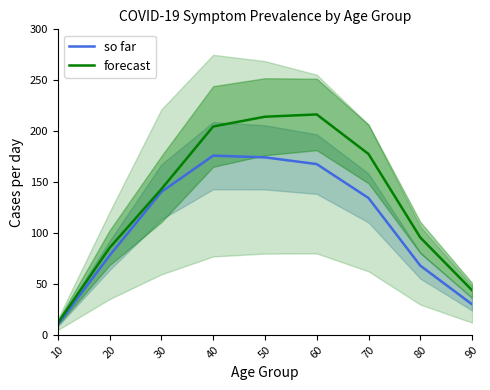

True or false: so far and forecast intersect in this chart.

False